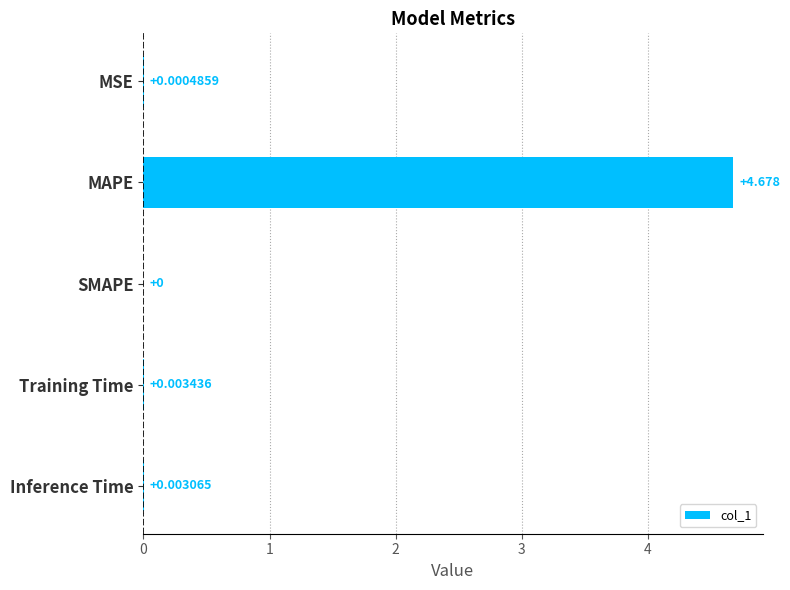

Where is the data nearest to the value 2?

Training Time